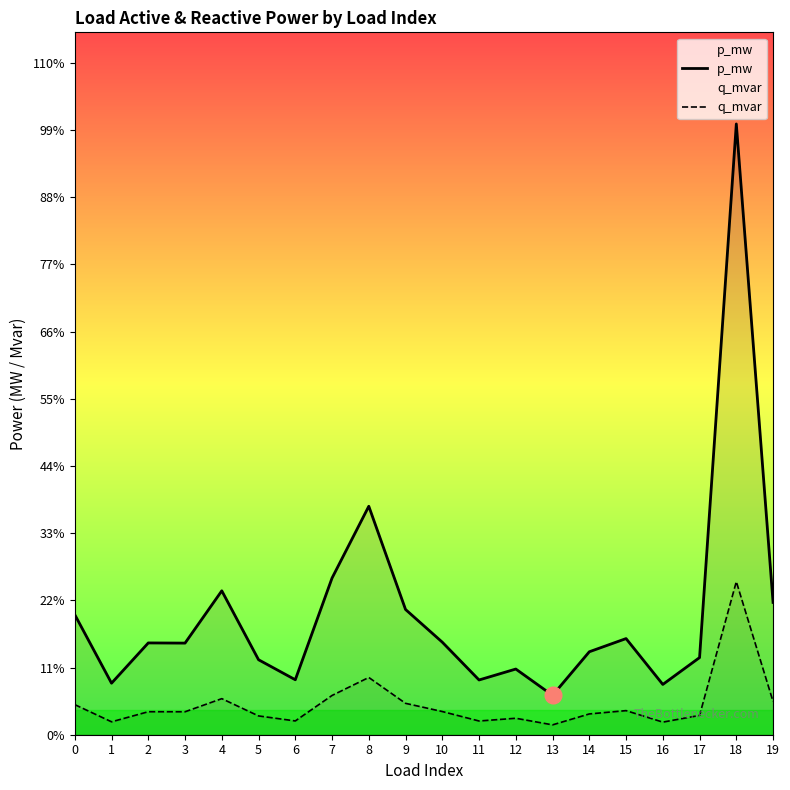

Rank the series by their maximum value, from lowest to highest.

q_mvar, p_mw